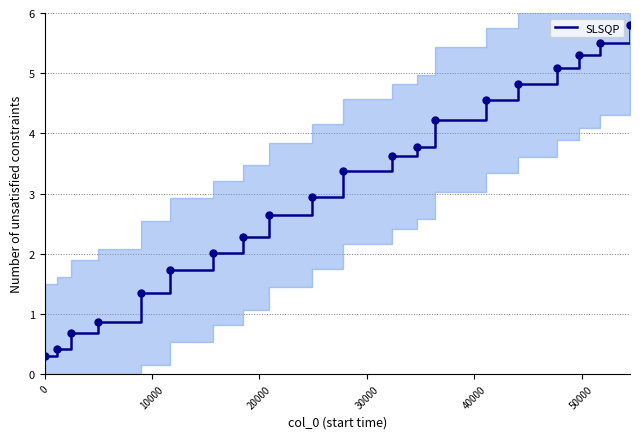

What is the maximum value for SLSQP?

5.8